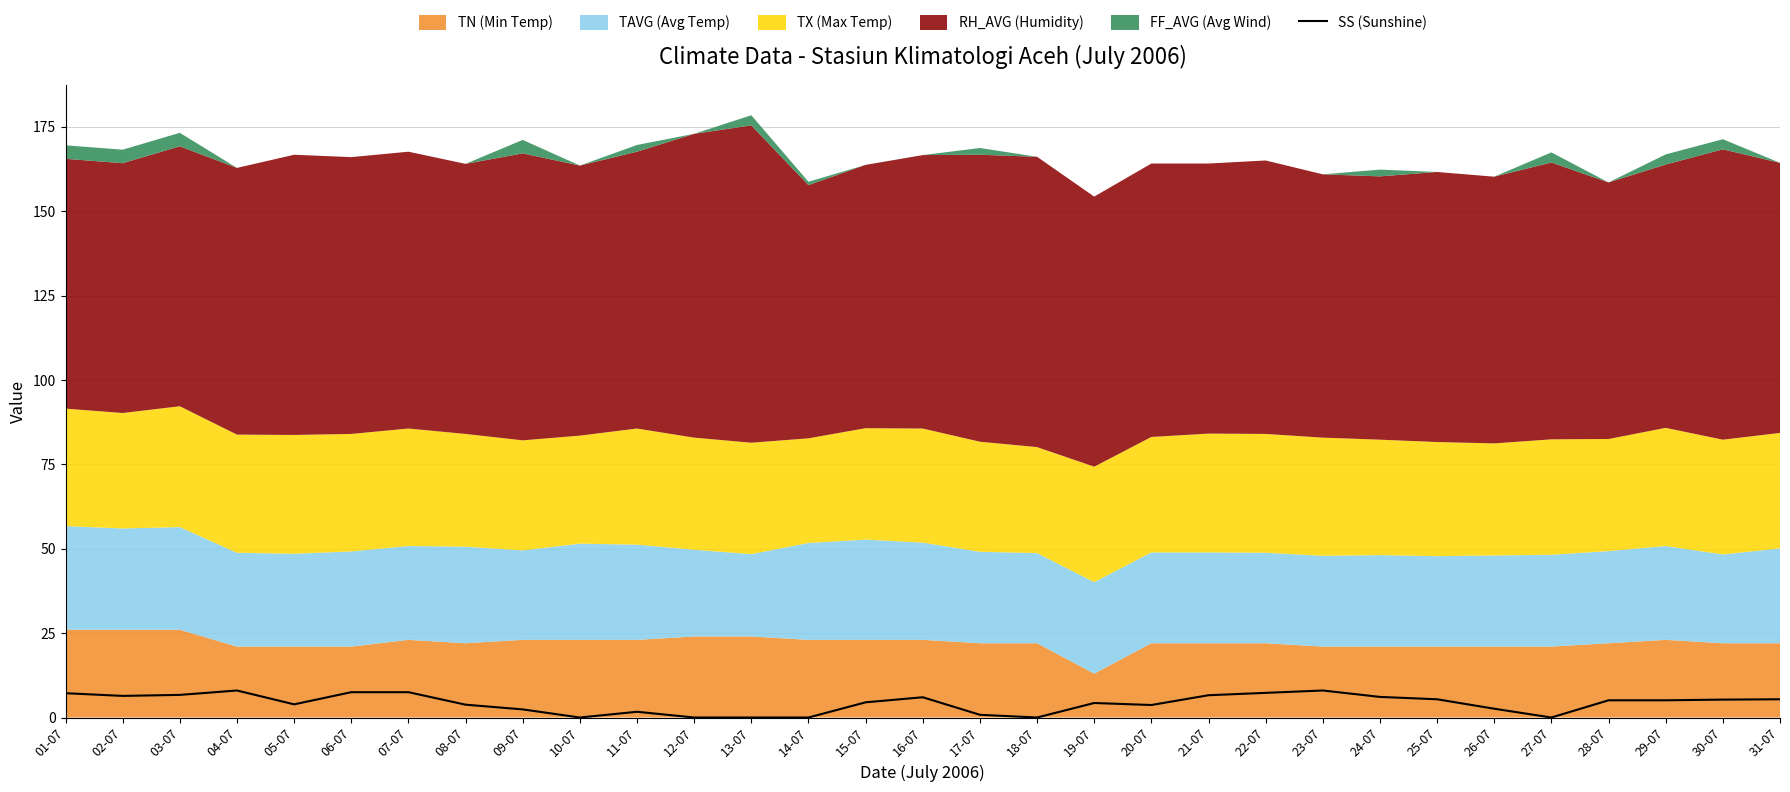

Count the number of values greater than 5.

16